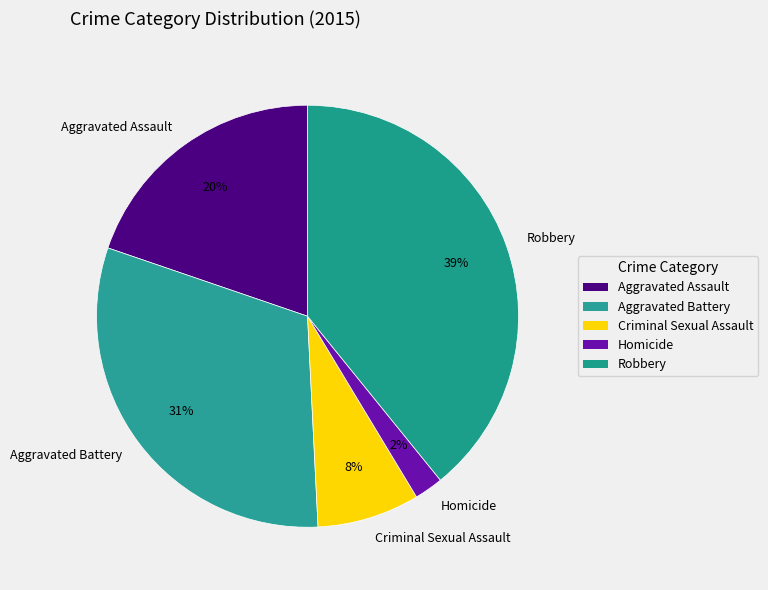

Does any single category account for the majority?

No